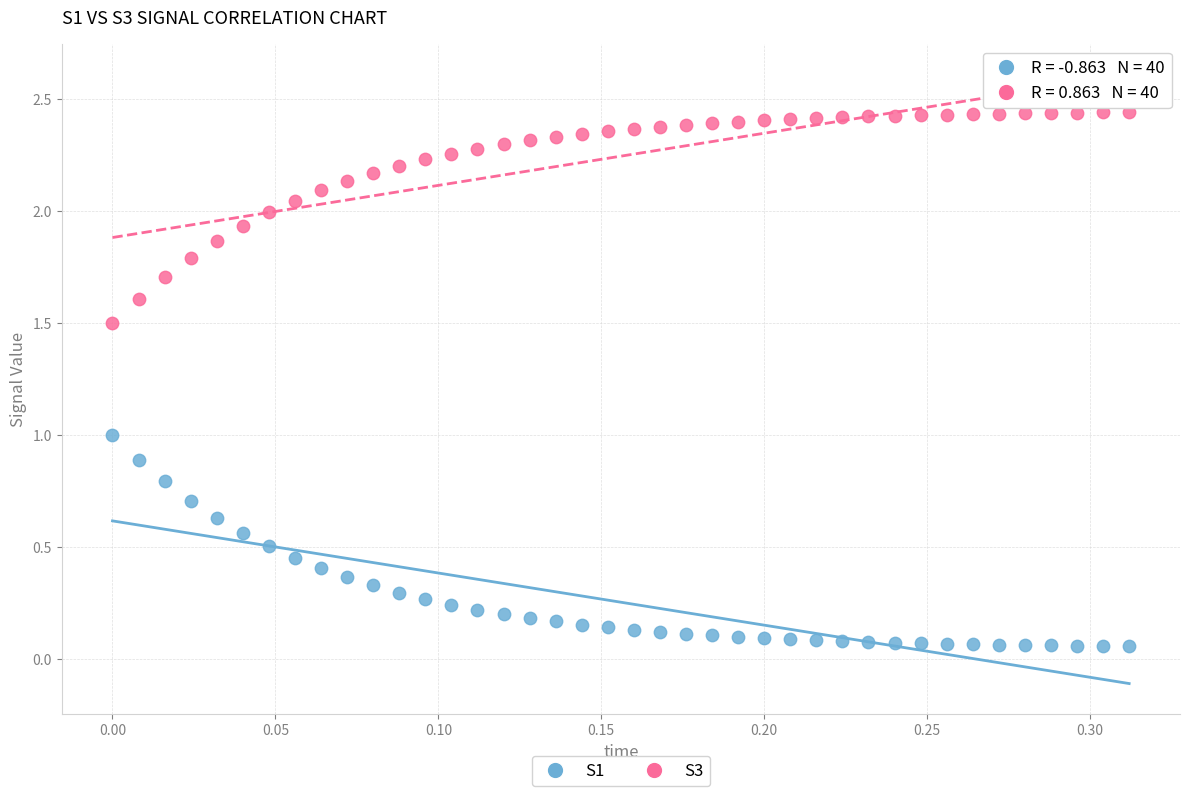

Which series reaches the minimum Y coordinate?

S1